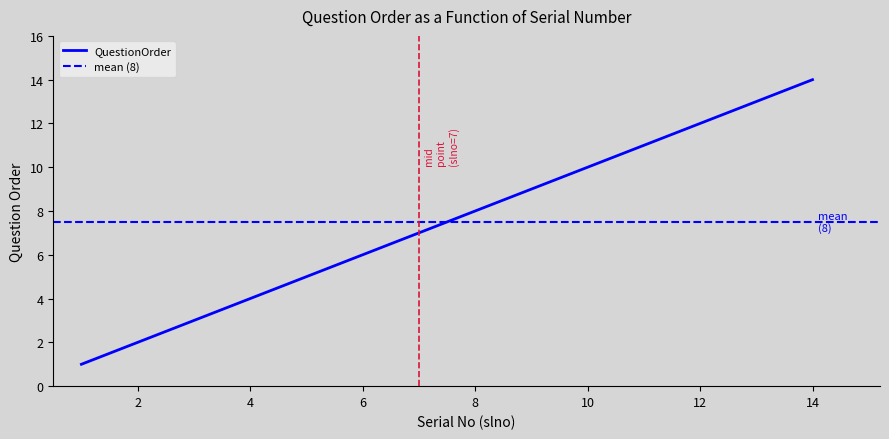

List the labels in order of value, smallest first.

1, 2, 3, 4, 5, 6, 7, 8, 9, 10, 11, 12, 13, 14